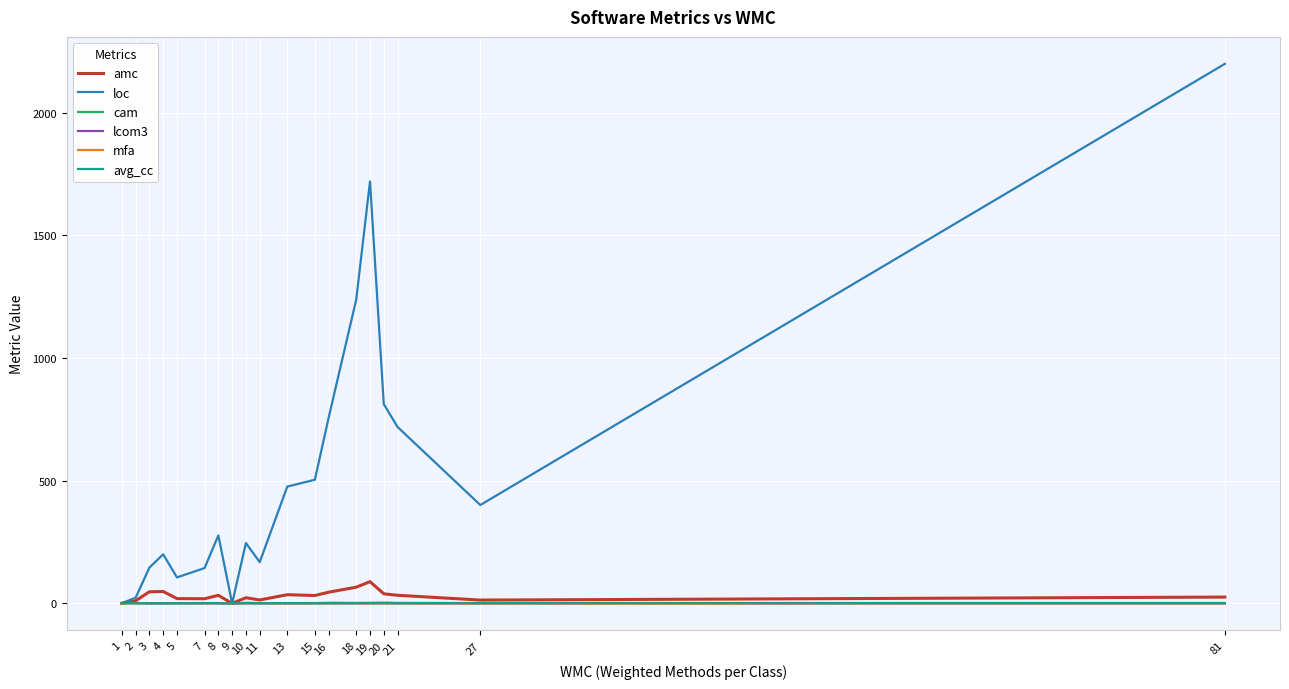

How many lines are shown in the chart?

6